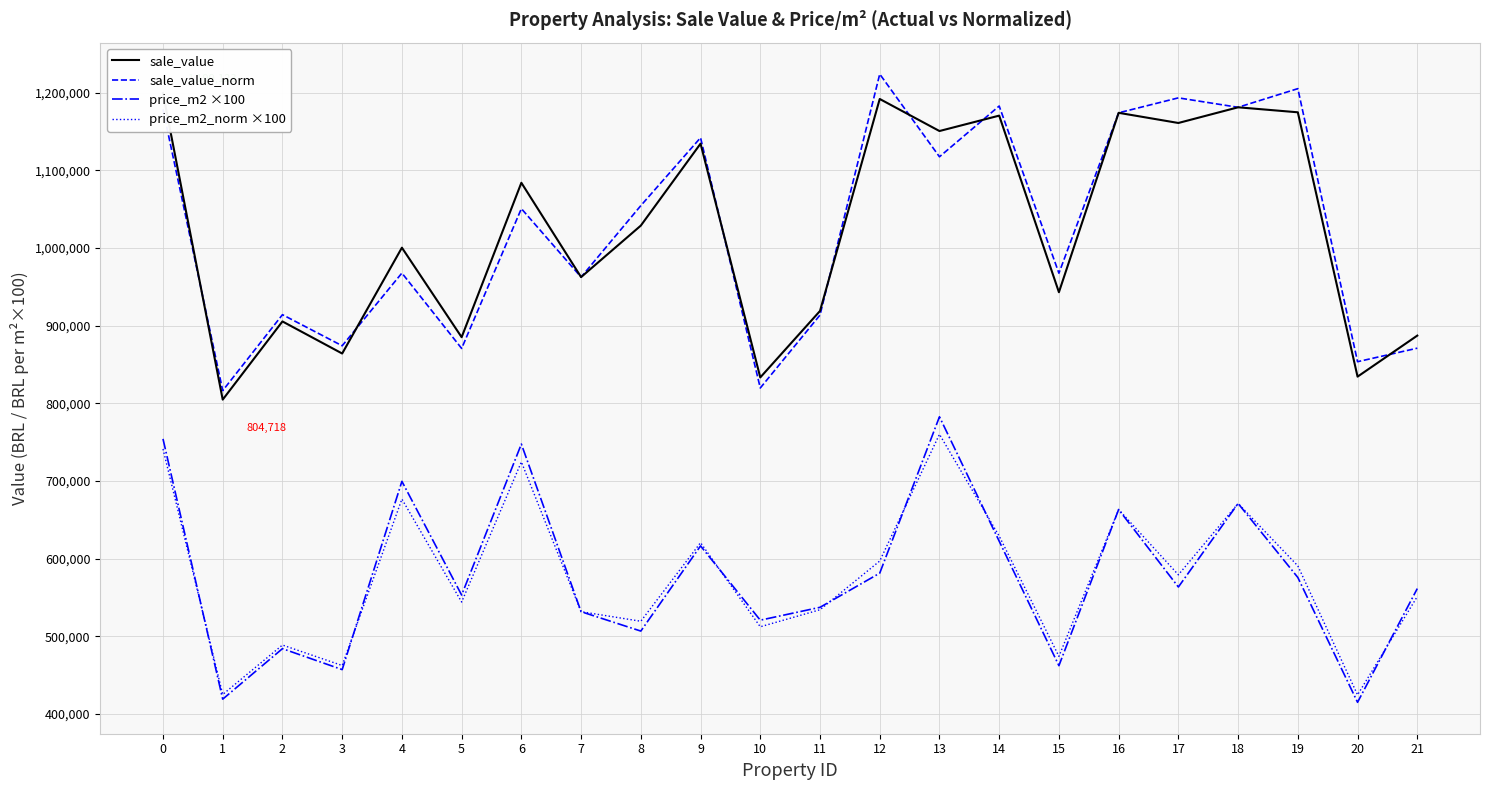

List the series in order of their peak value, lowest first.

price_m2_norm ×100, price_m2 ×100, sale_value, sale_value_norm